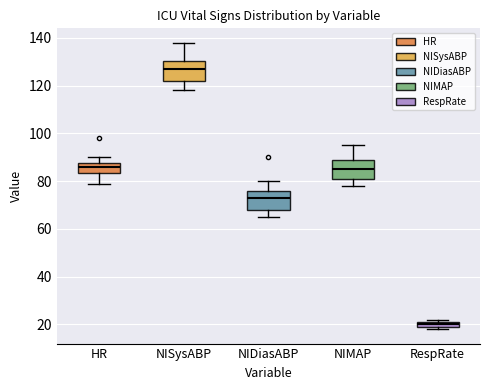

Which box has the lowest median line?

RespRate